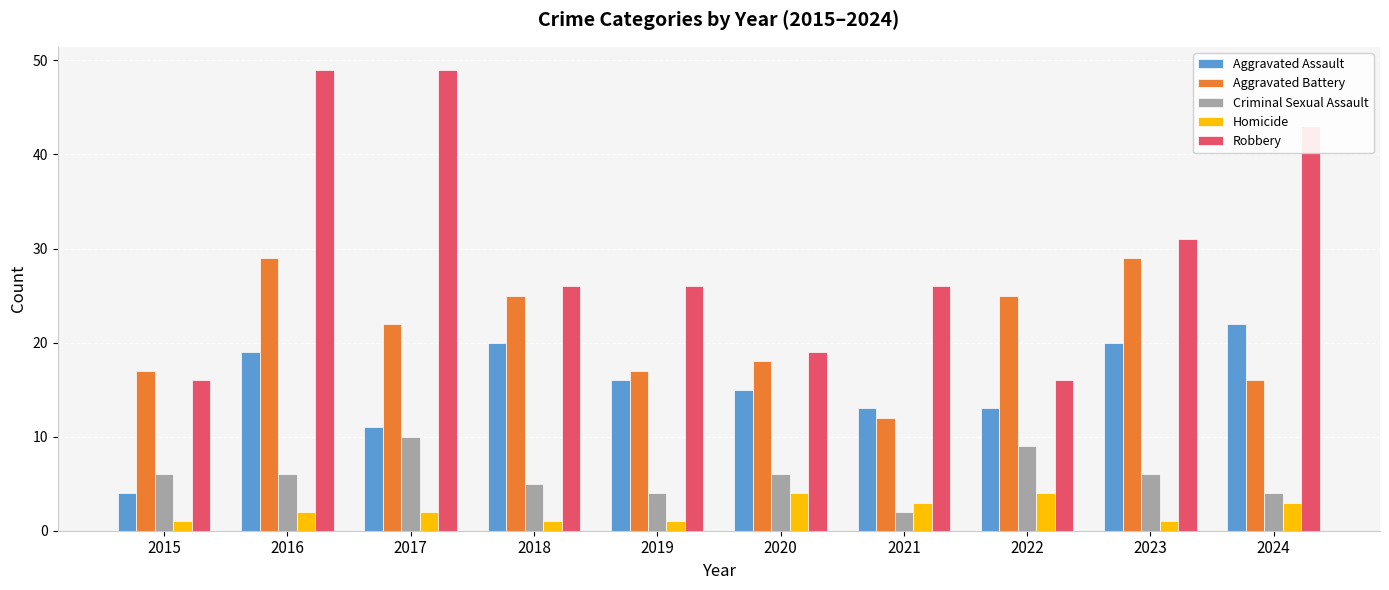

Which series has the widest spread of values?

Robbery